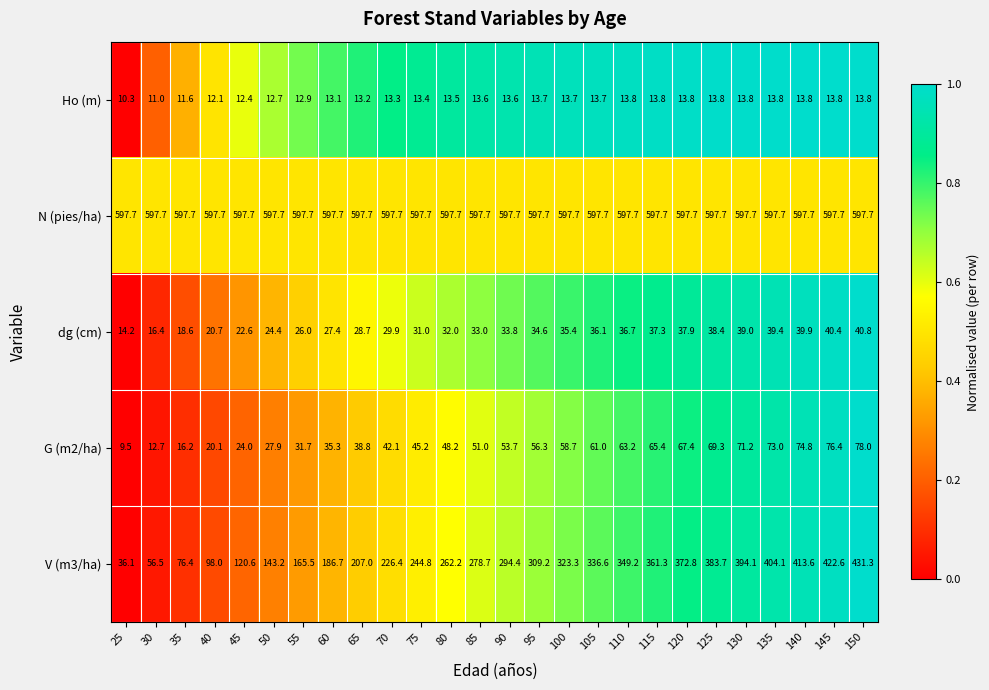

Where does the Ho (m) series first go above 13?

60